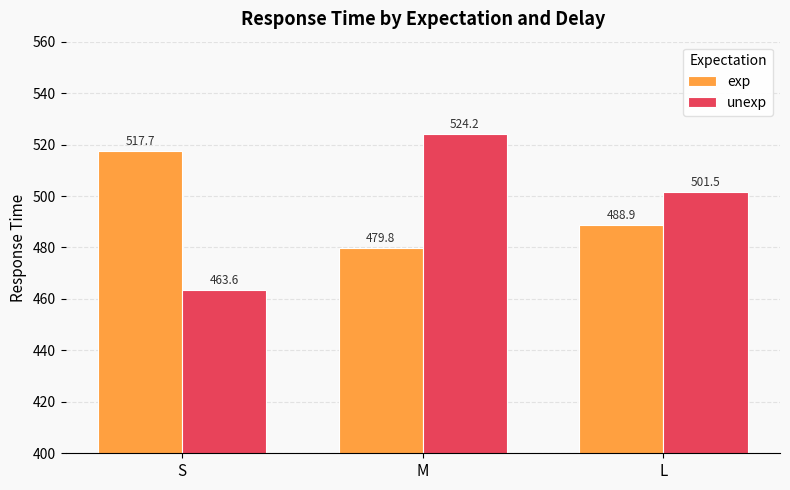

How many distinct data groups are displayed?

2